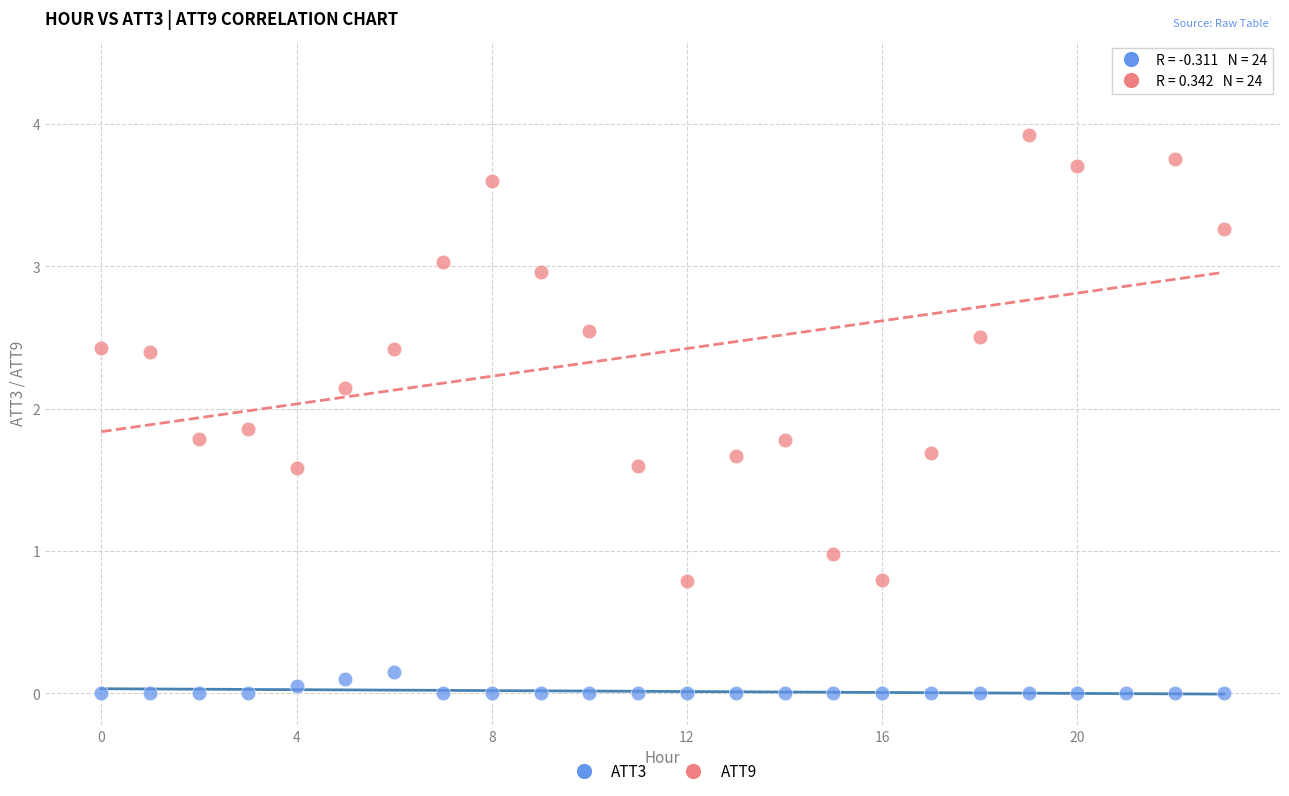

Which series contains the highest Y value?

ATT9